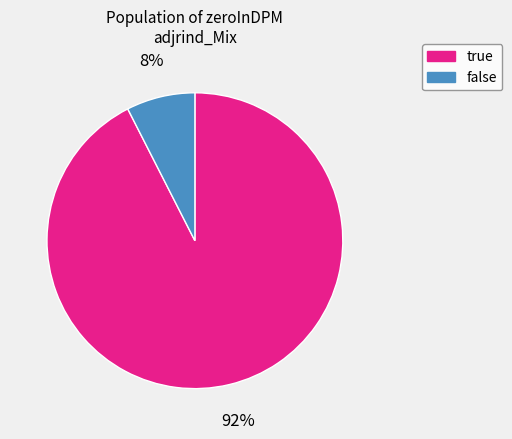

What percentage is the true slice, to the nearest percent?

92%